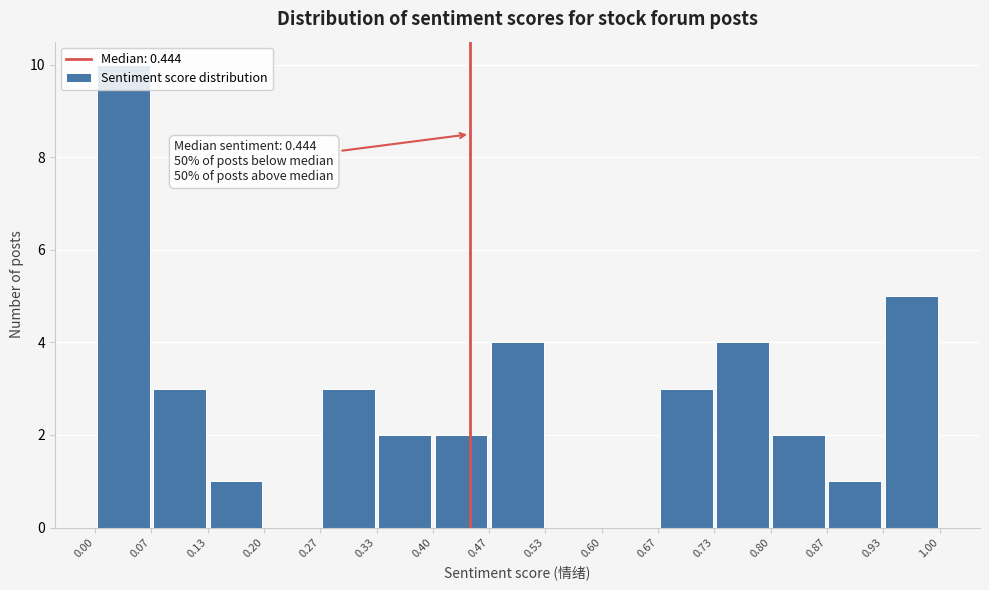

Over which range of the x-axis is the bar tallest?

0.00 to 0.07